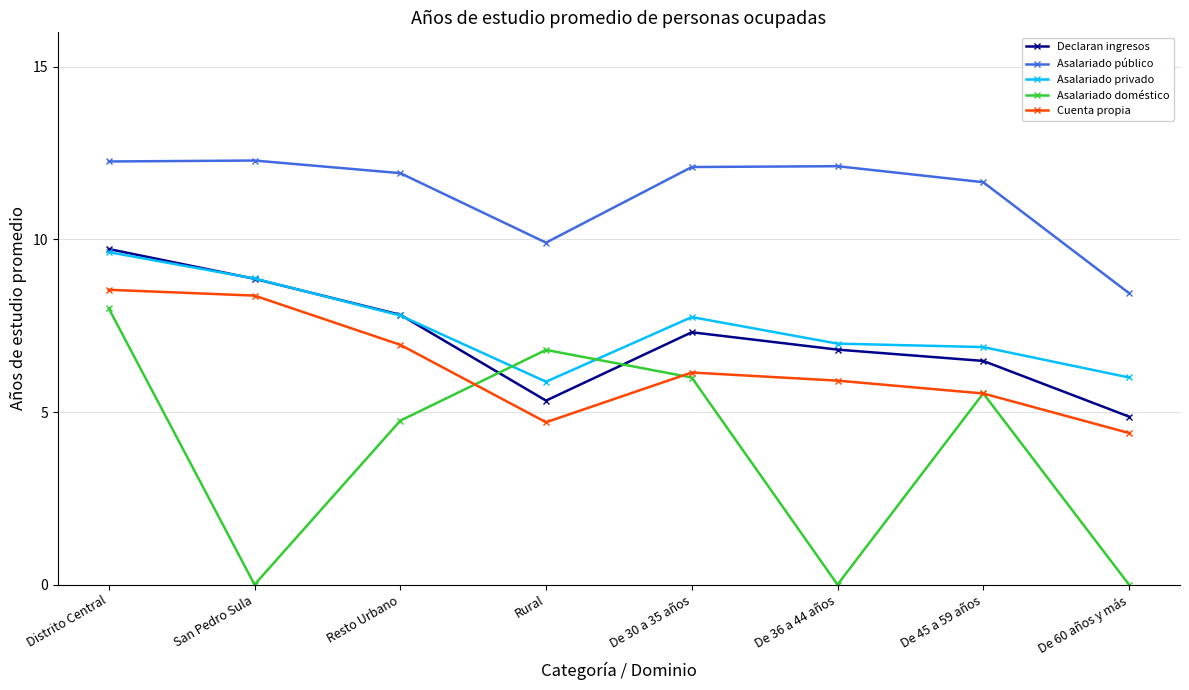

True or false: Asalariado doméstico and Asalariado público intersect in this chart.

False